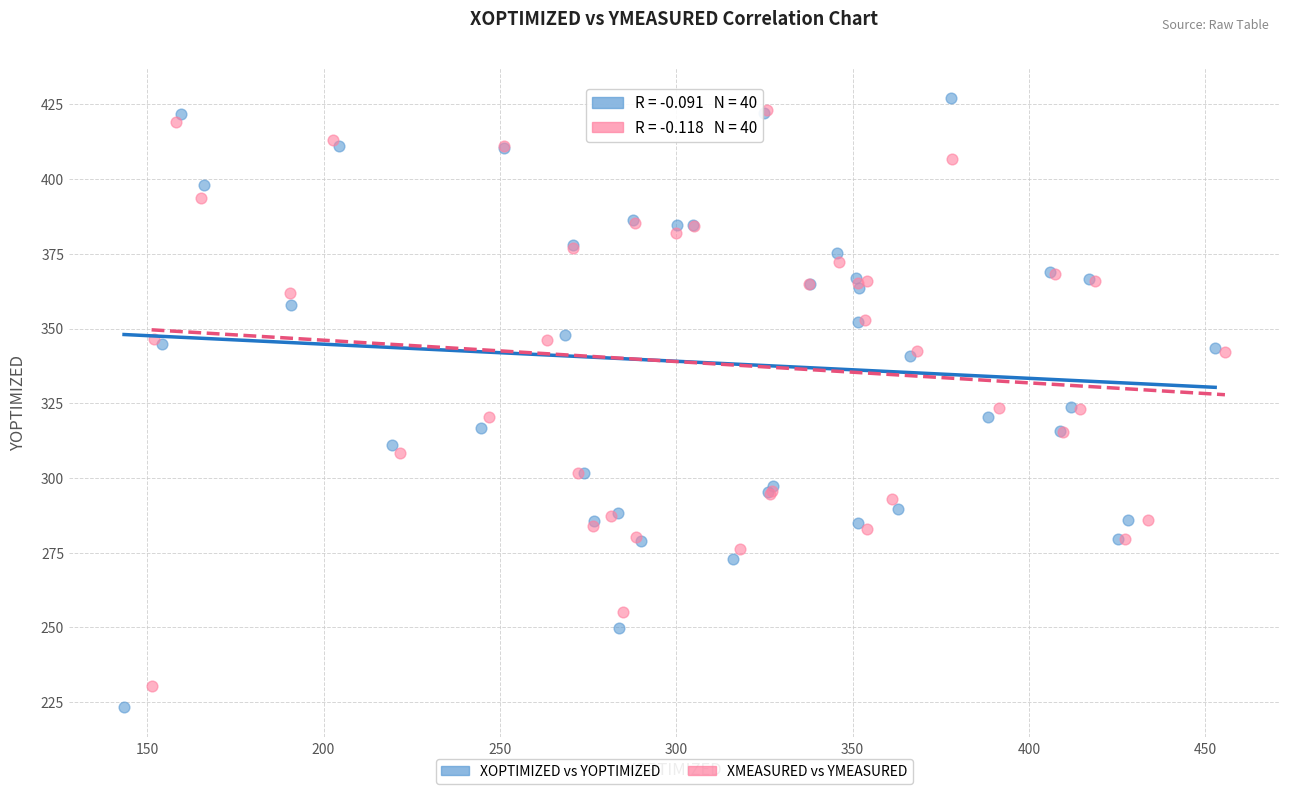

Which series has the largest Y range (max minus min)?

XOPTIMIZED vs YOPTIMIZED